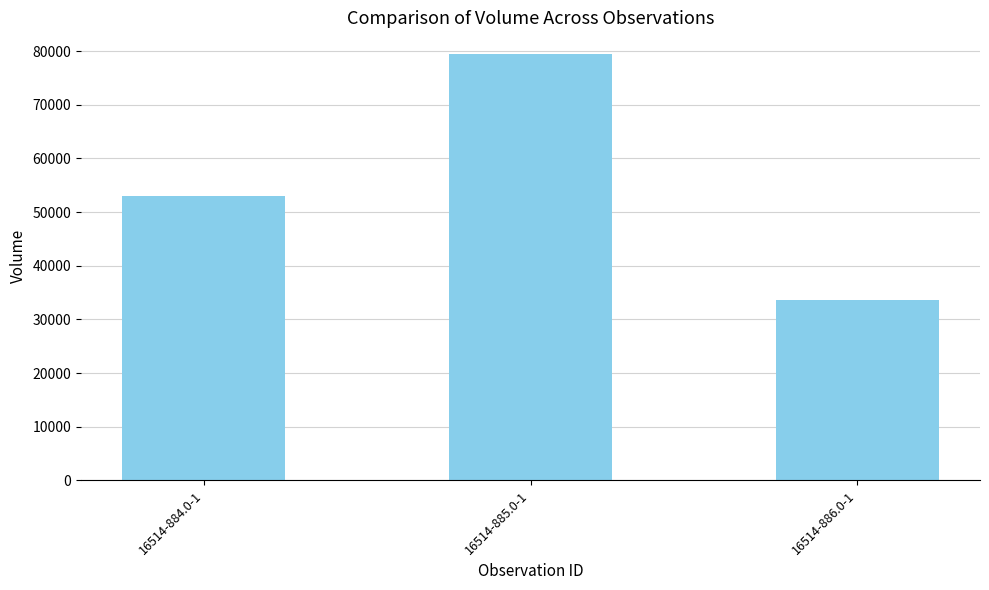

What is the difference between the values at 16514-884.0-1 and 16514-885.0-1?

26540